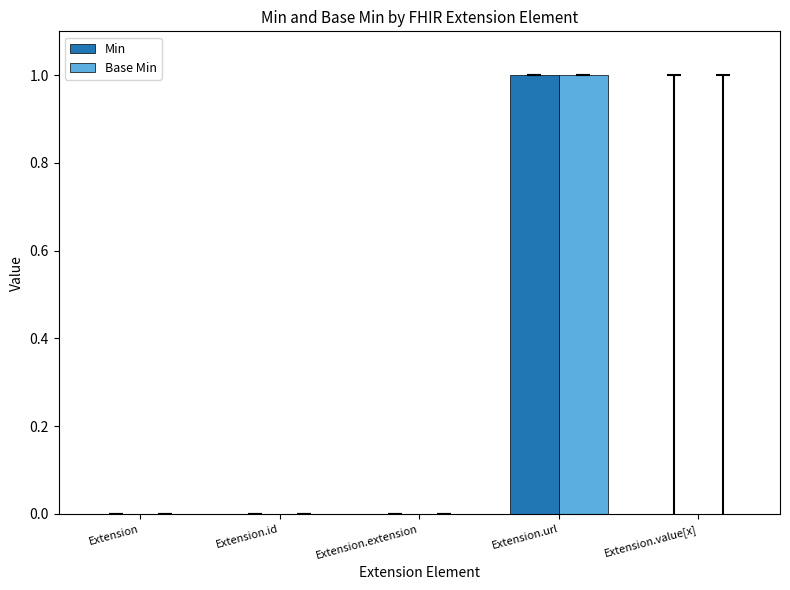

At which category is the sum across all series the highest?

Extension.url